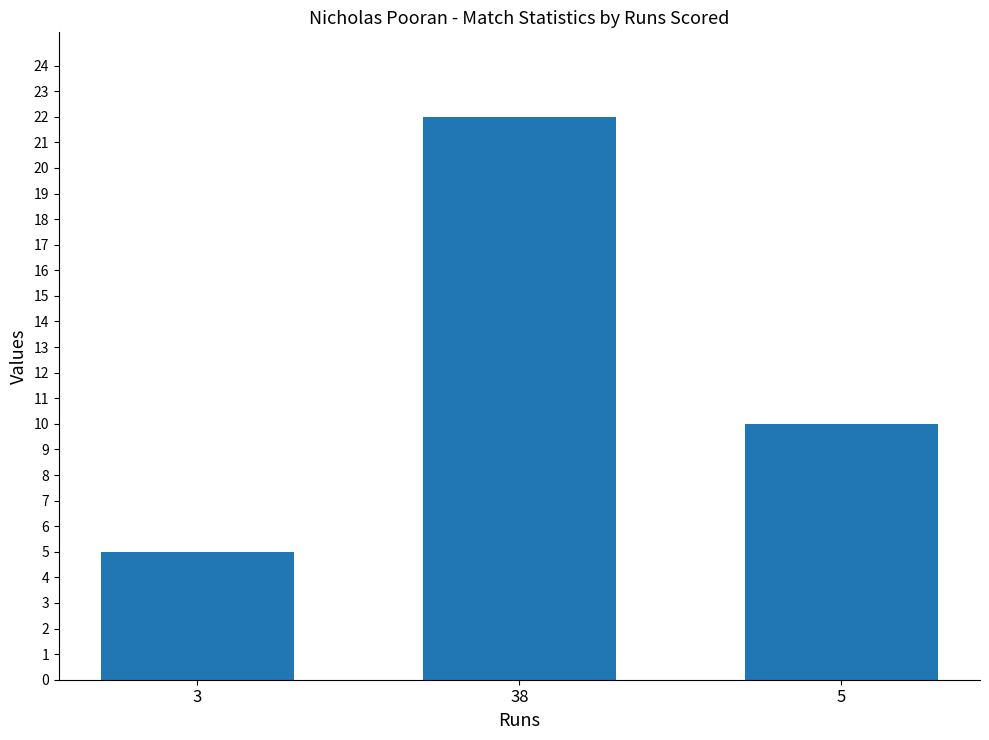

At which label is the value closest to 13?

5